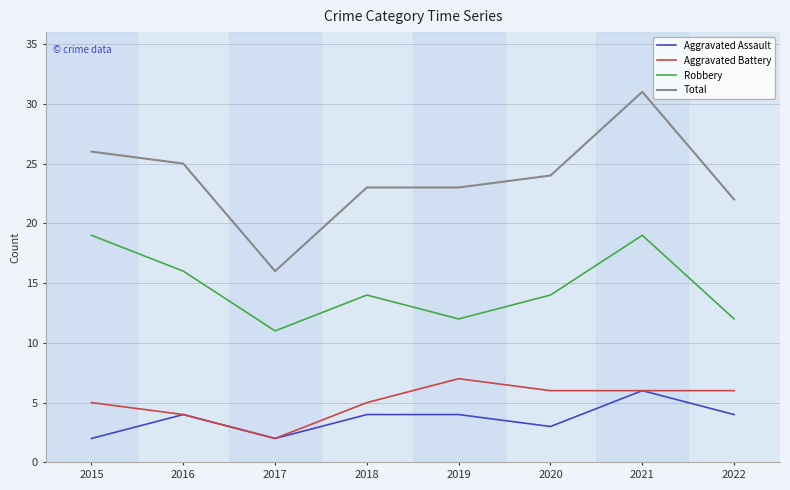

In Aggravated Assault, how many points are lower than both neighbors (excluding endpoints)?

2